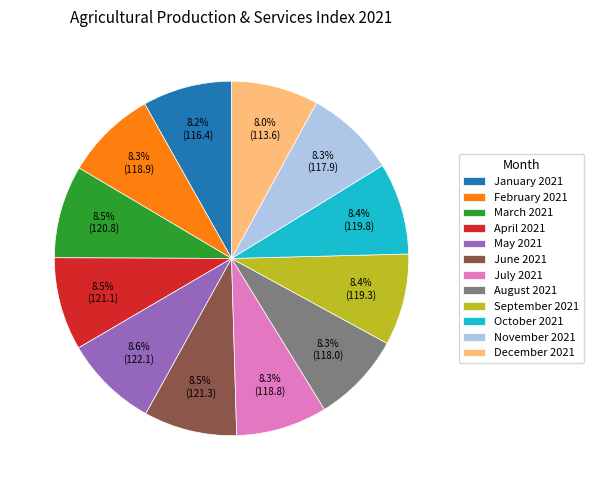

Is there any slice that represents more than half of the pie?

No